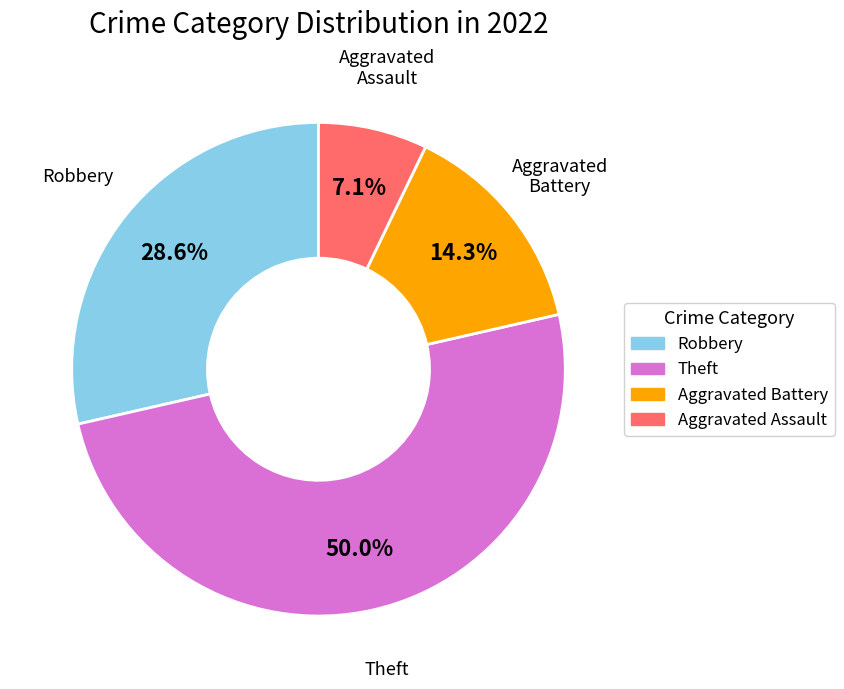

Which slice is the smallest?

Aggravated Assault